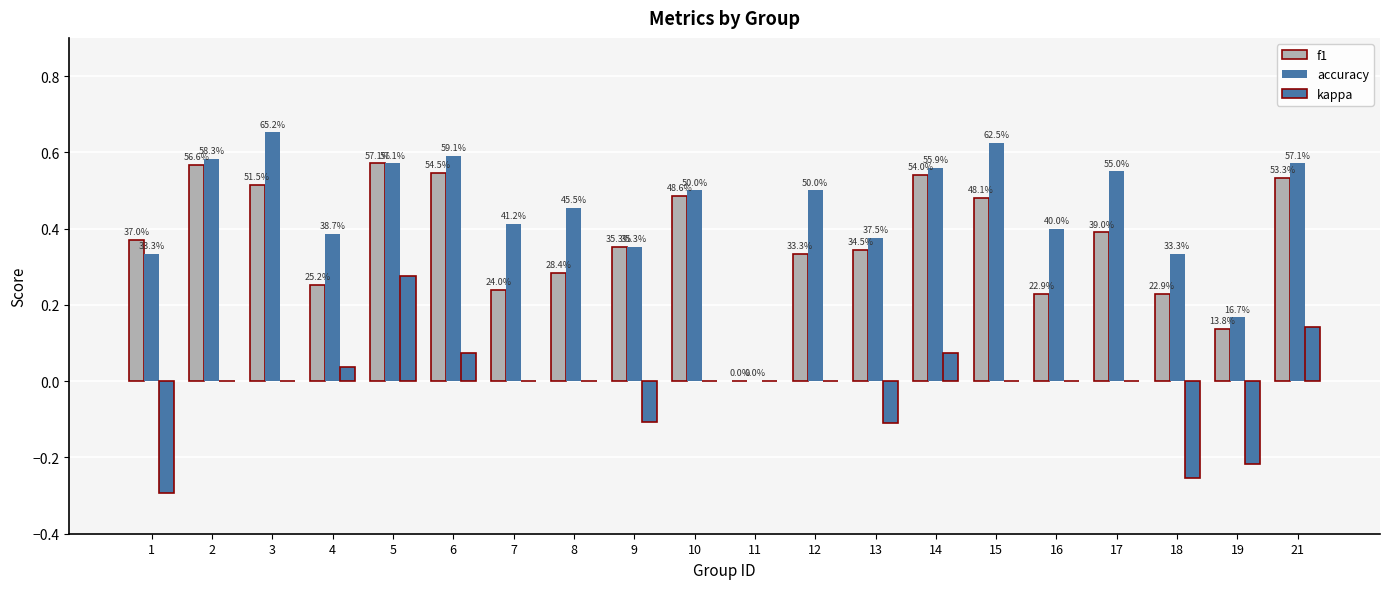

Are the bars horizontal?

No